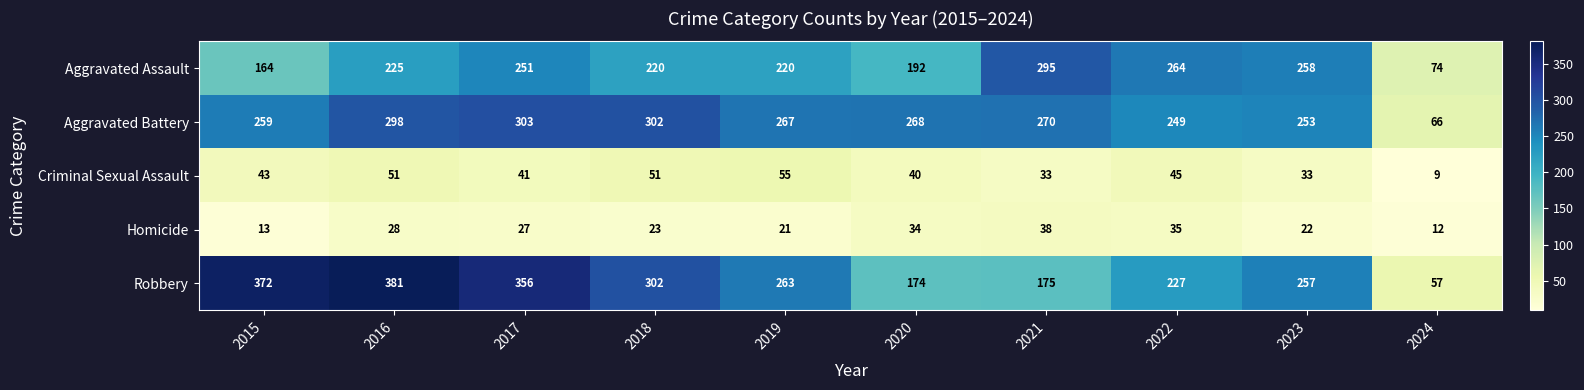

Is the value of Homicide at 2023 greater than the value of Aggravated Battery at 2018?

No